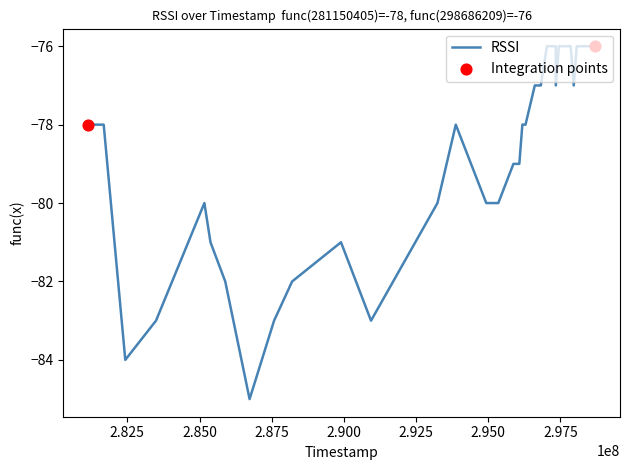

What is the maximum value shown in the chart?

-76